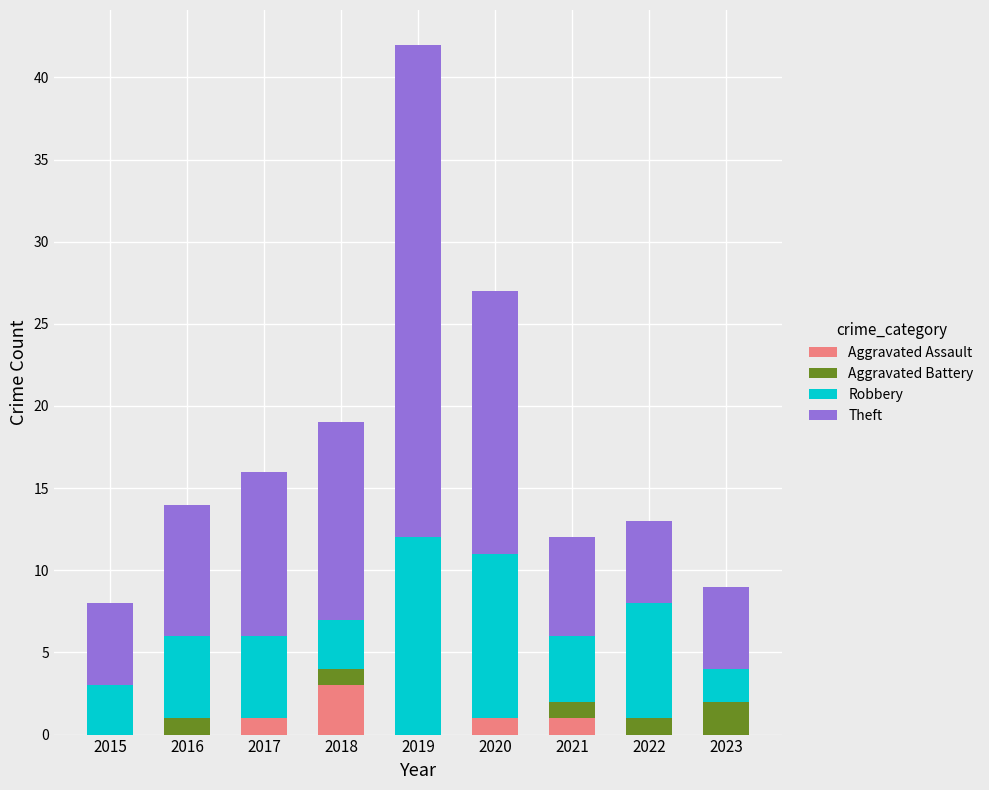

At which category is the sum across all series the highest?

2019